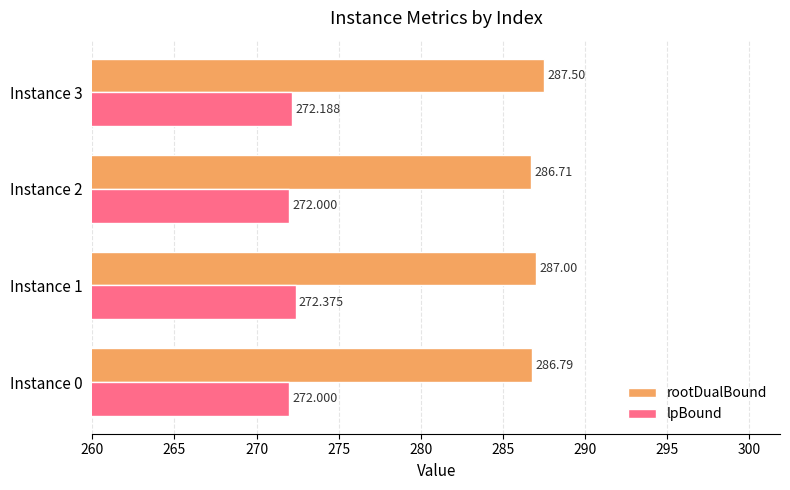

Which series has the largest total across all categories?

rootDualBound